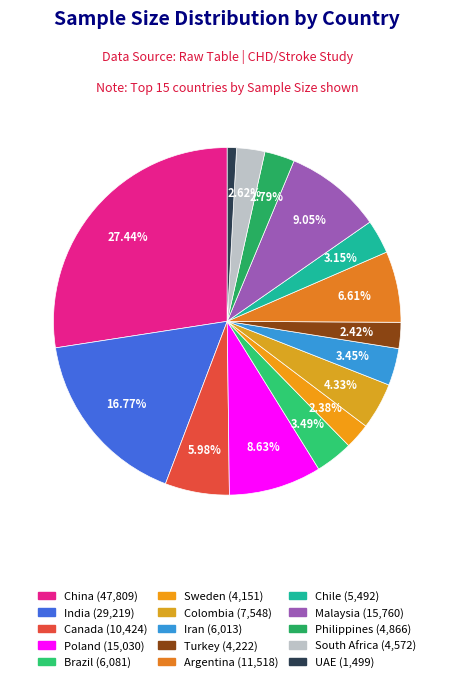

Combined, do Malaysia and Brazil account for over 50%?

No